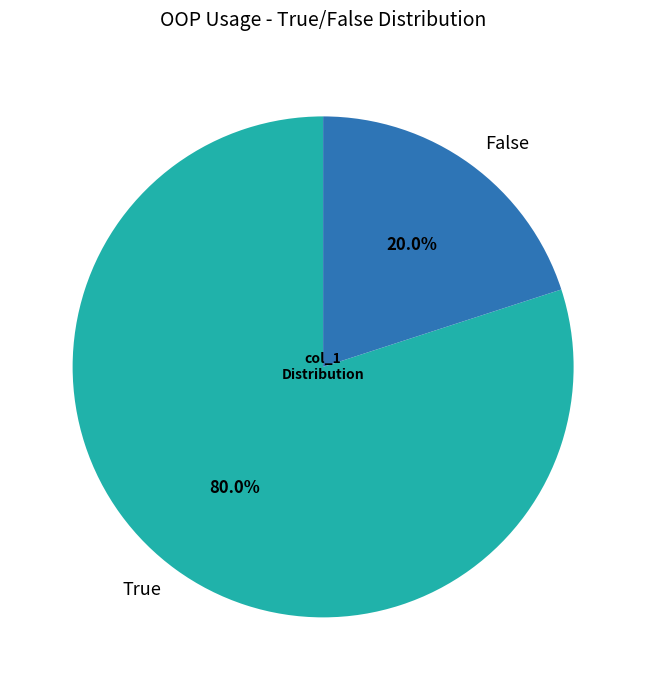

The False slice represents 1% of the pie. True or false?

False